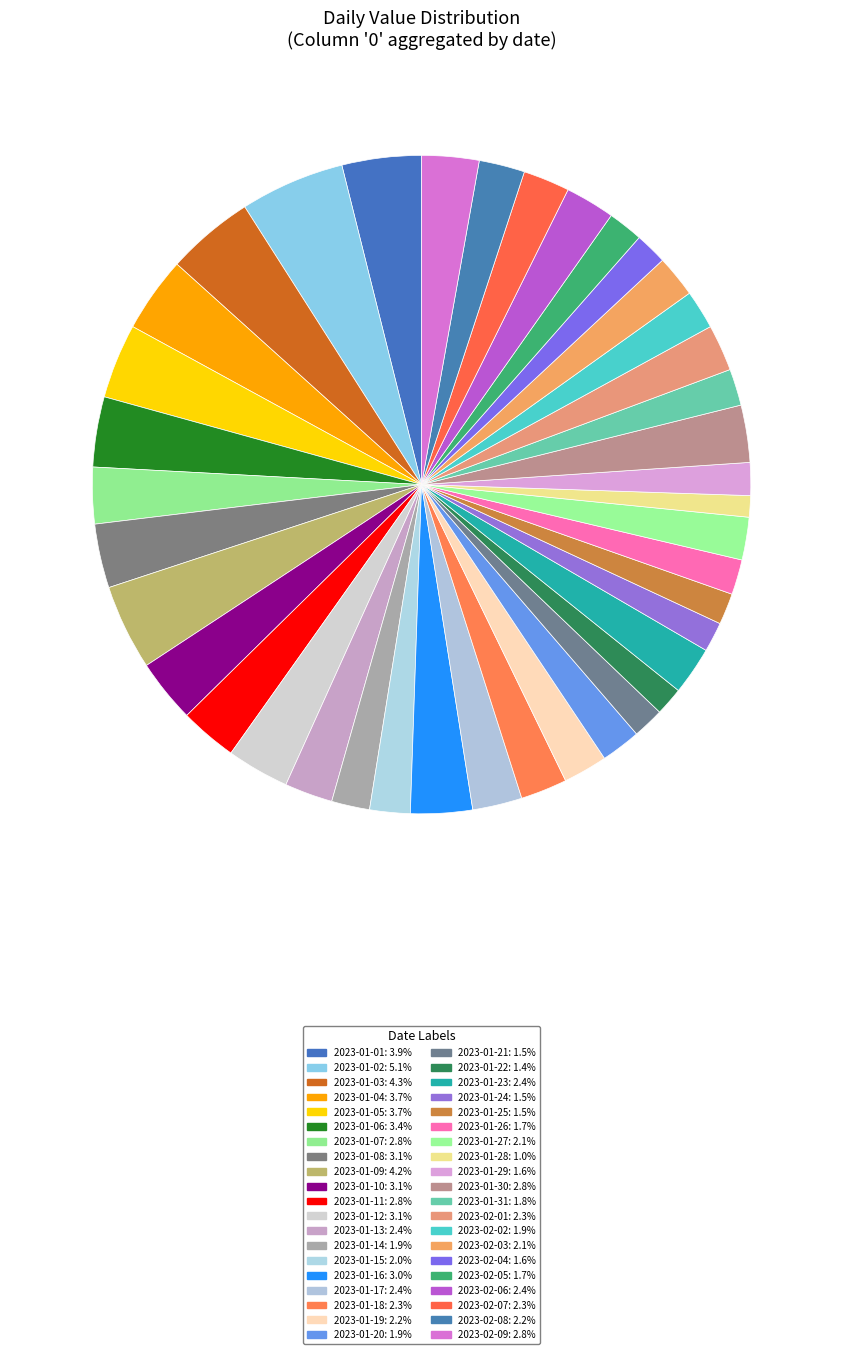

Count the number of slices in the pie.

40